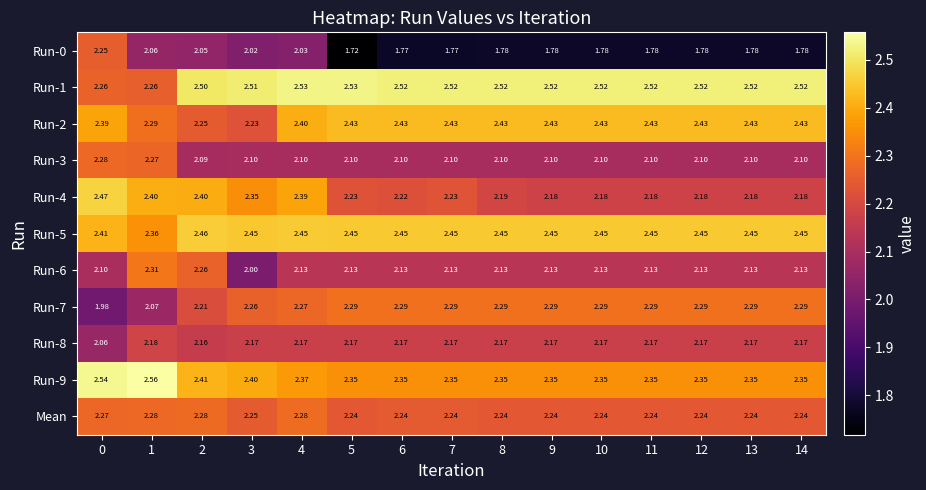

Is the value of Mean at 2 greater than the value of Run-4 at 4?

No